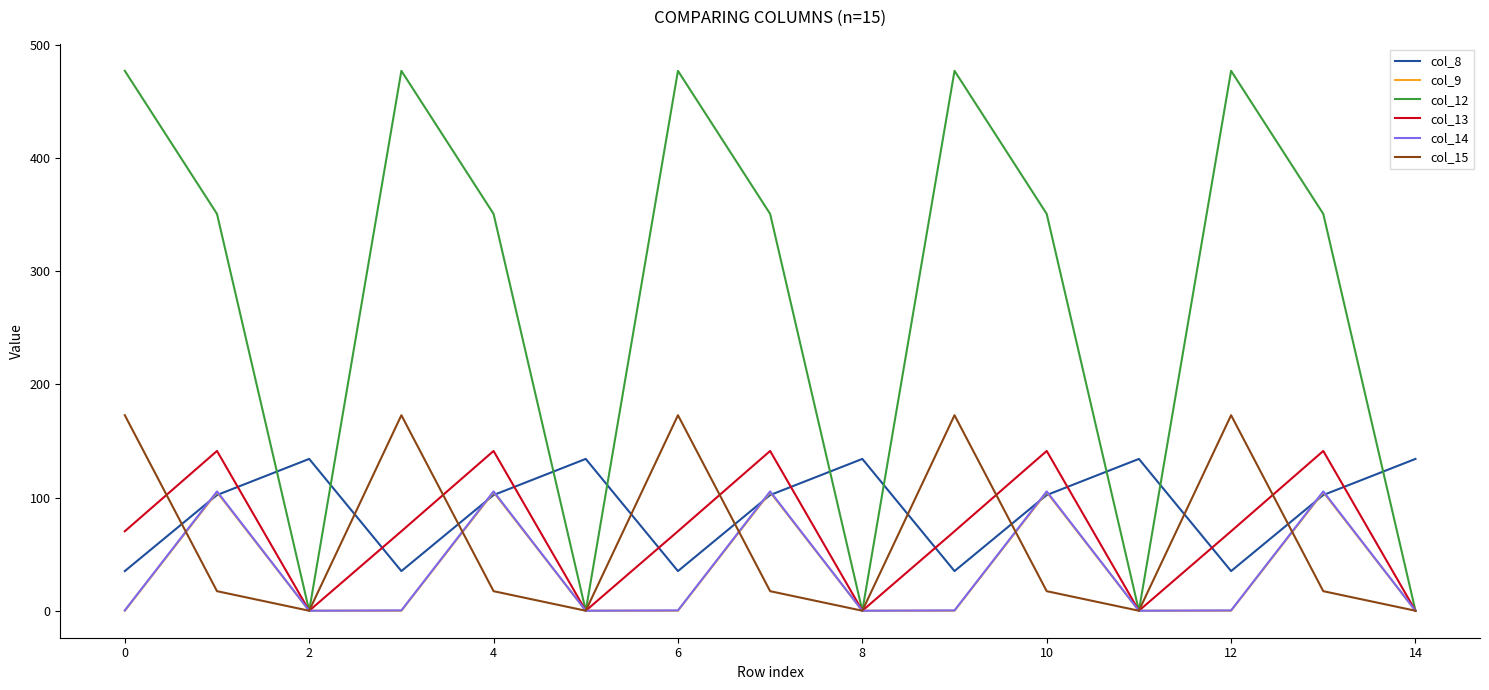

What is the difference between the maximum and minimum values in the col_8 series?

99.2